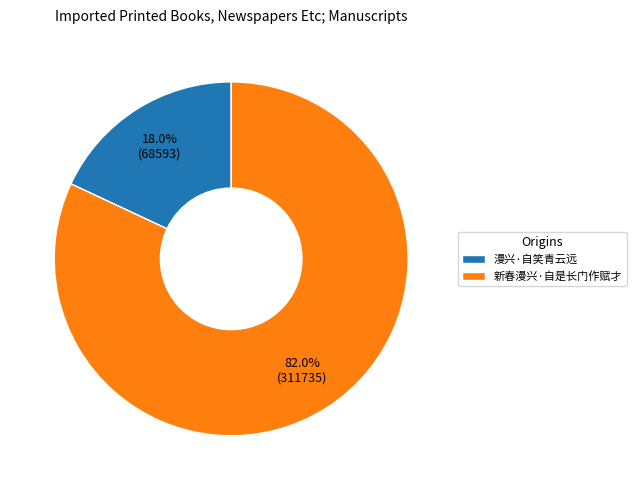

Is the sum of 新春漫兴·自是长门作赋才 and 漫兴·自笑青云远 greater than half?

Yes